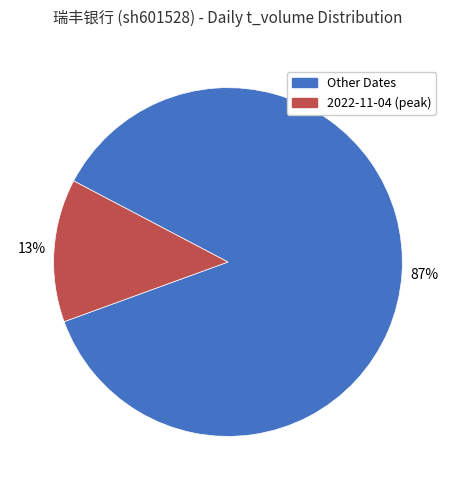

To the nearest percent, what is the average slice percentage?

50%